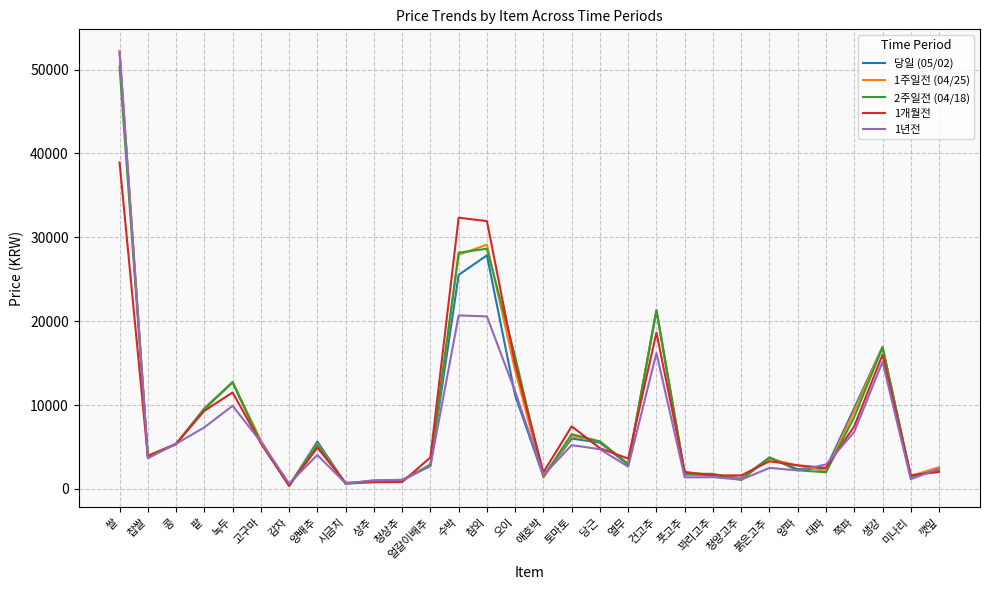

Where is 1개월전 nearest to the value 19660?

건고추